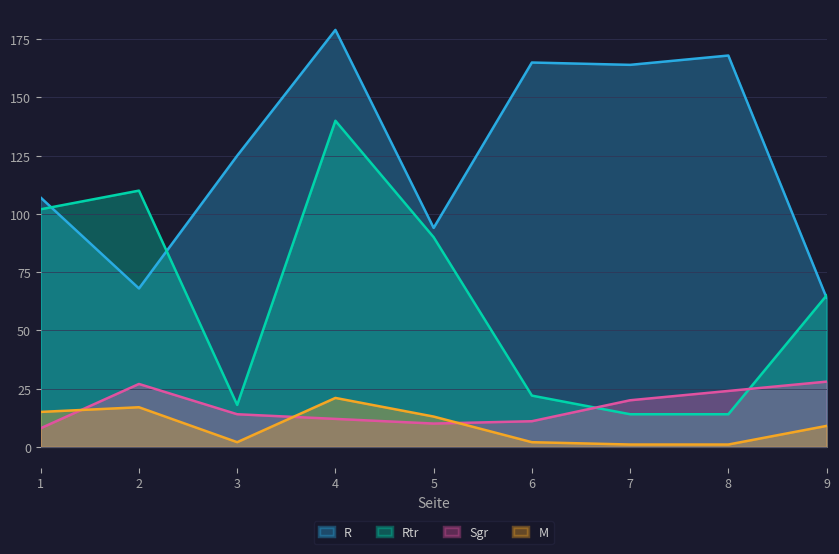

Between 1 and 6, which is larger?

6